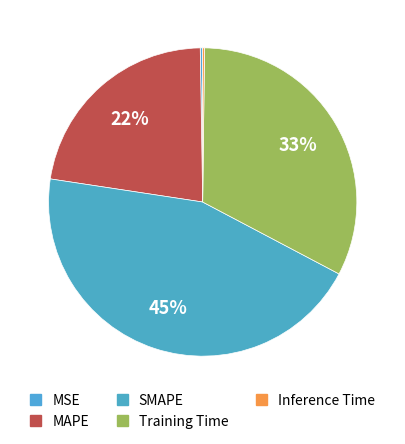

Rank the categories by value from highest to lowest.

SMAPE, Training Time, MAPE, MSE, Inference Time